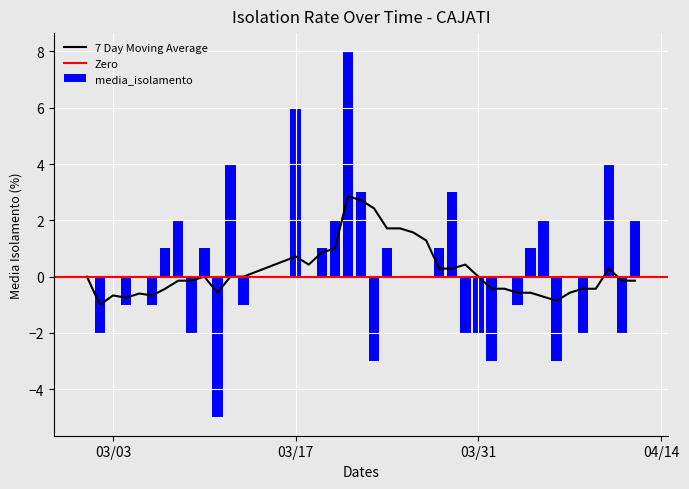

Are the bars grouped side by side (vs. stacked)?

No